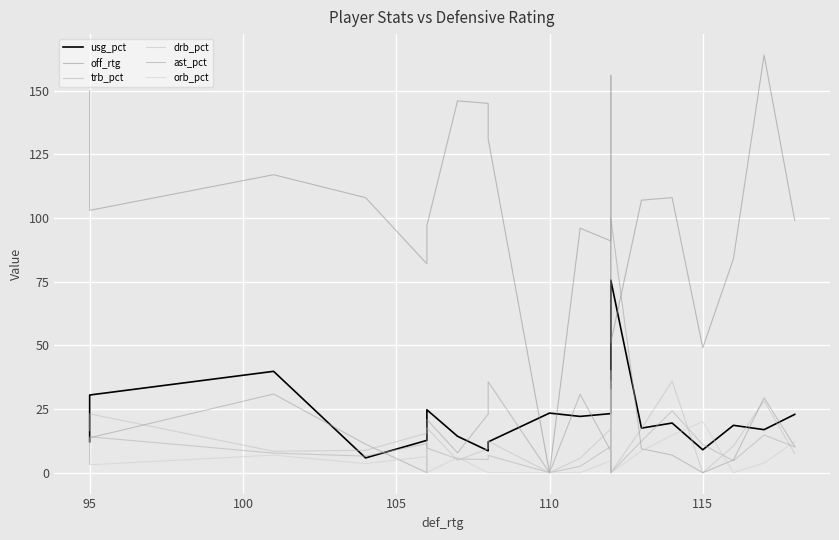

What is the value of the ast_pct point at the 1st from the left?

3.4